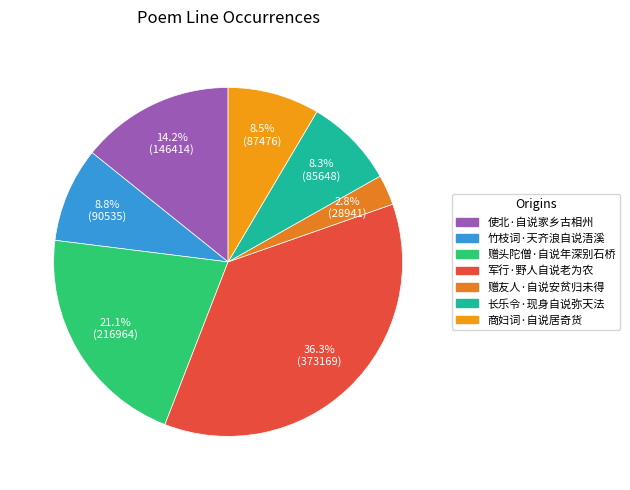

Approximately how many times larger is the value at 商妇词·自说居奇货 compared to 使北·自说家乡古相州?

0.6